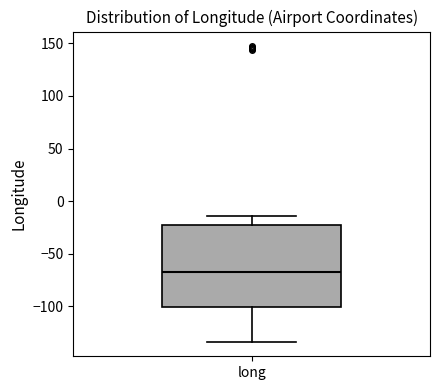

Transcribe this box plot: give where the median line is, the range the box spans, and where the two whiskers end, as read against the y-axis. The values are not printed on the chart, so give them approximately, as read against the axis.

median -65, box -100 to -25, whiskers -135 to -15